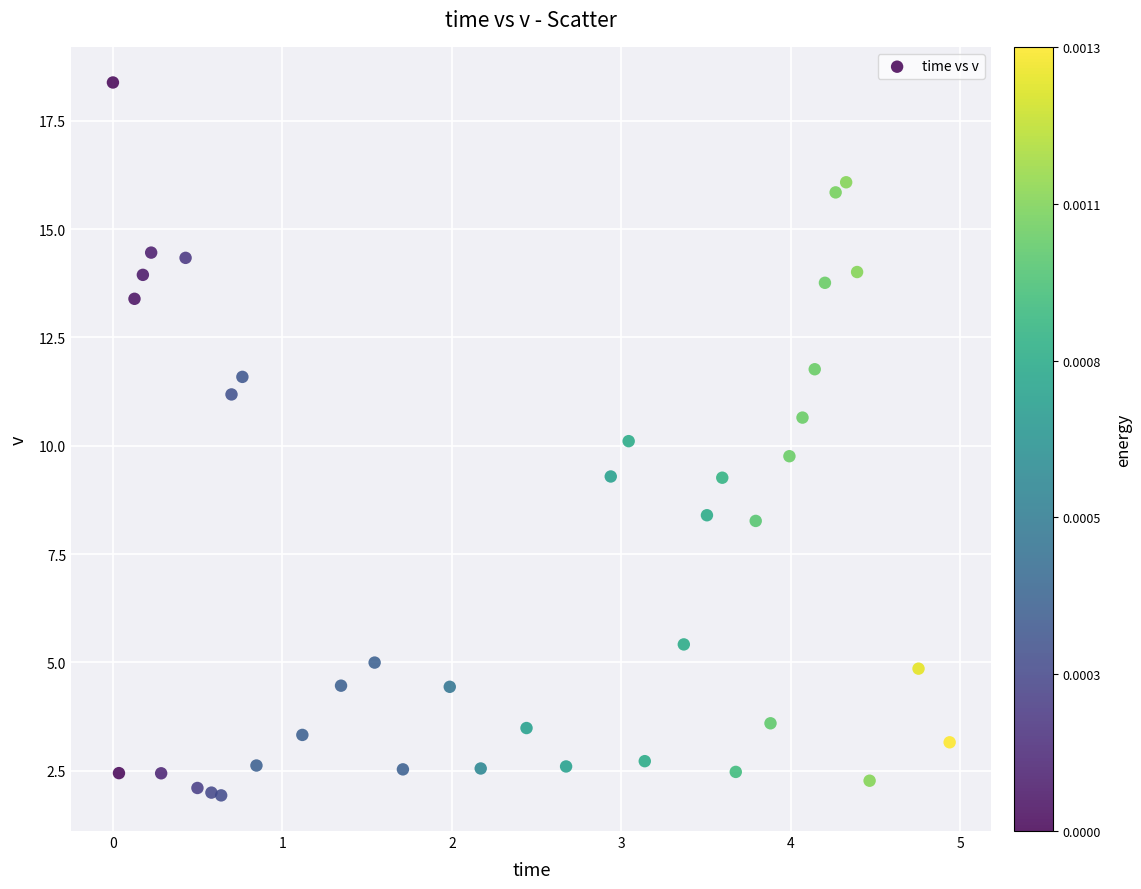

What is the range of Y values (max minus min)?

16.5